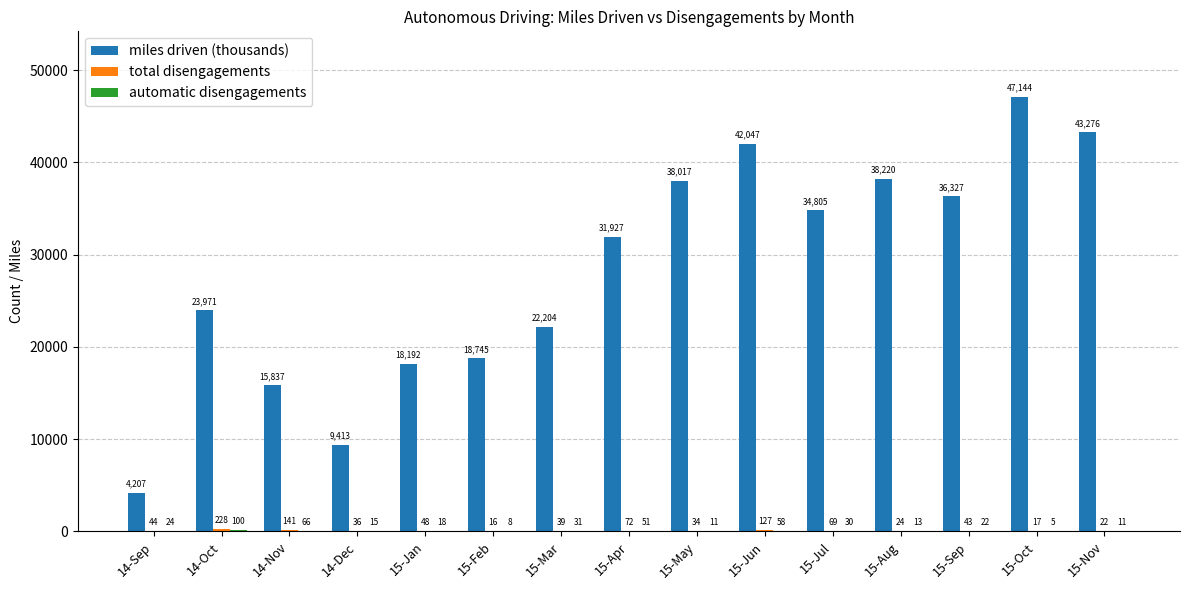

The miles driven (thousands) series shows 29900 at 15-Mar. True or false?

False